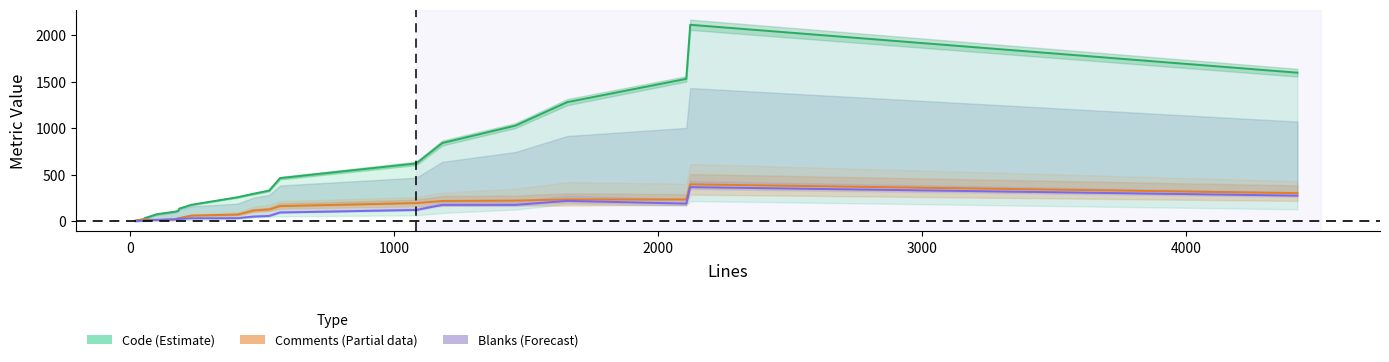

How many data points in Comments (Partial) are above 73?

11